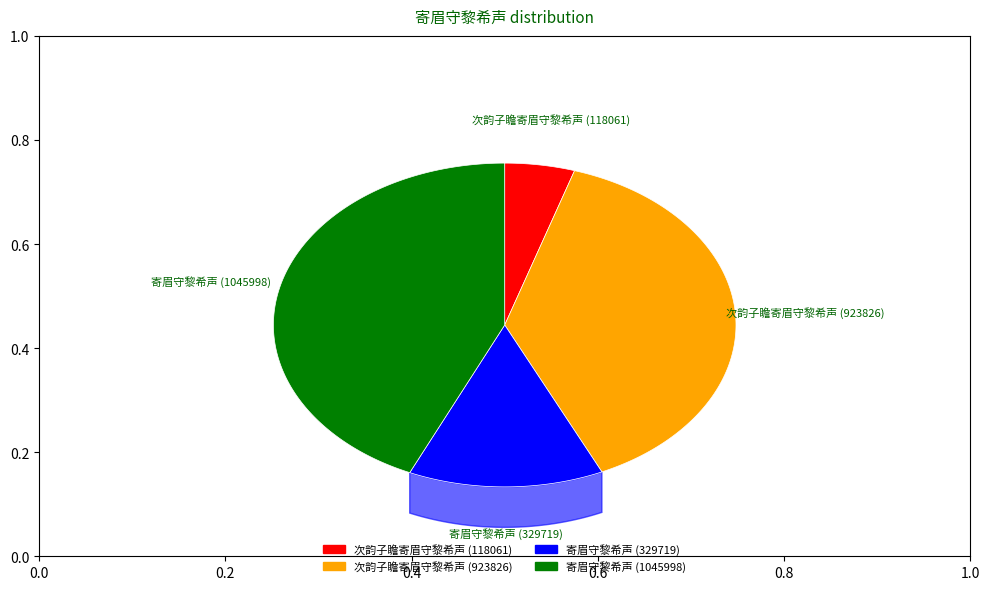

How many segments does this pie chart have?

4